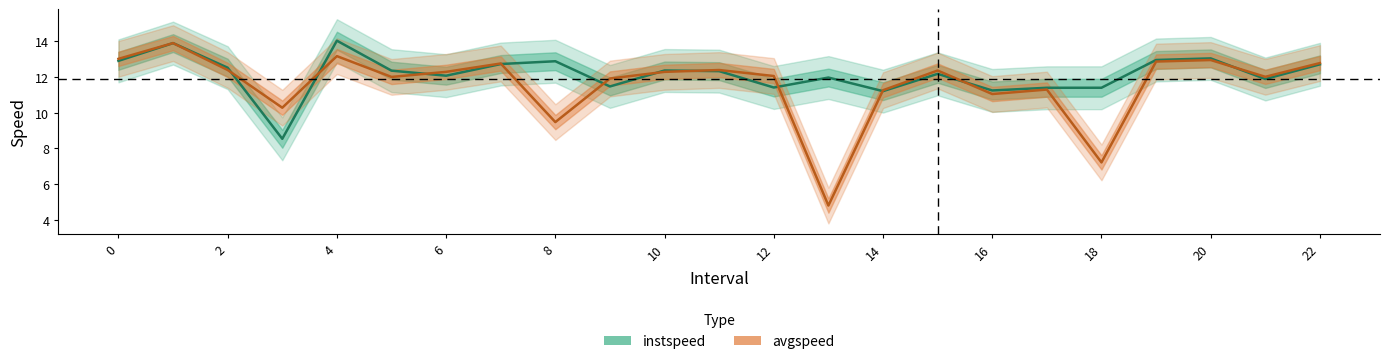

Which has a higher value, 22 or 12?

22